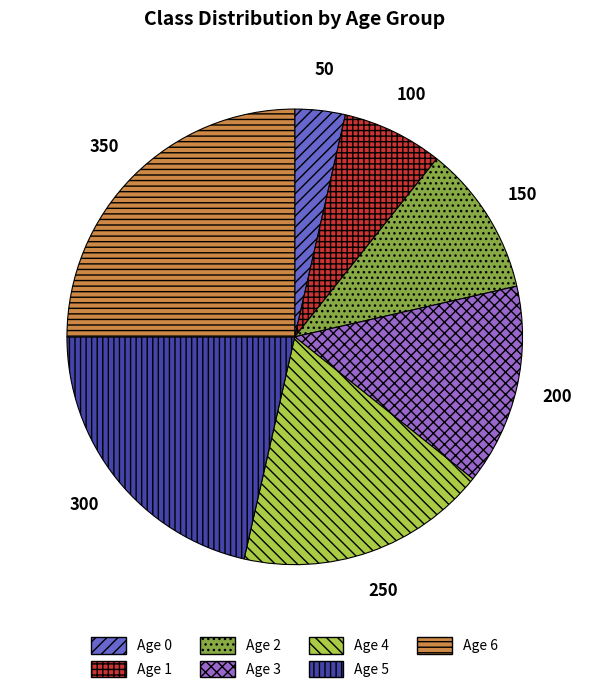

Do Age 4 and Age 1 together represent more than half of the pie?

No